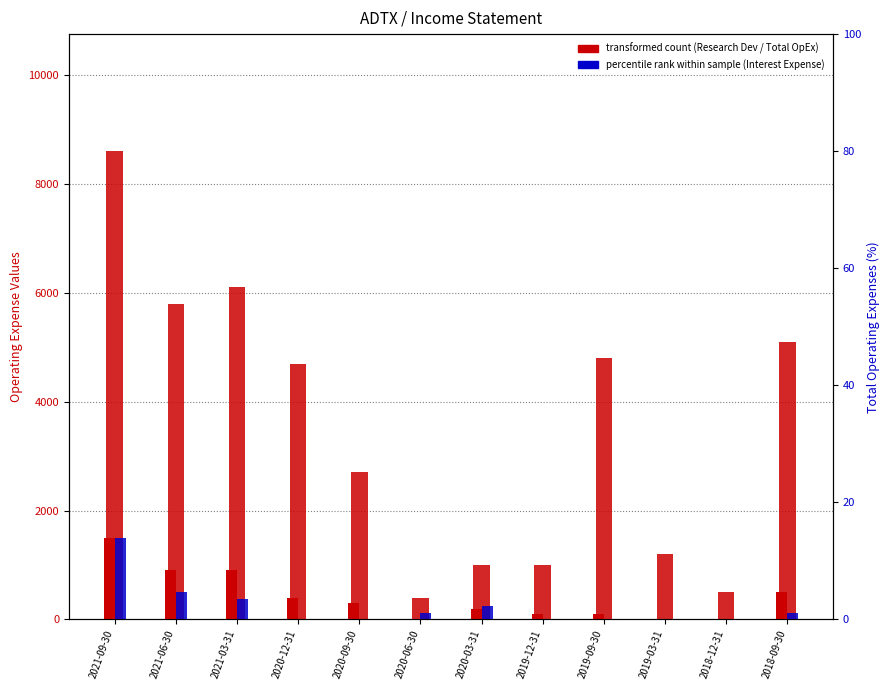

What is the sum of all Interest Expense (% of max) values?

26.7